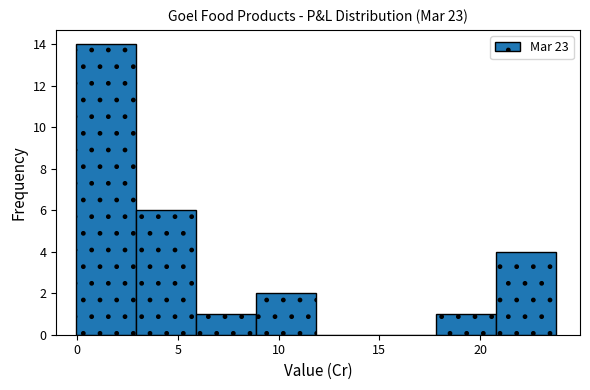

How tall is the bar that spans 18 to 21 on the x-axis? Neither the bar edges nor the heights are printed on the chart, so give them approximately, as read against the axes.

1